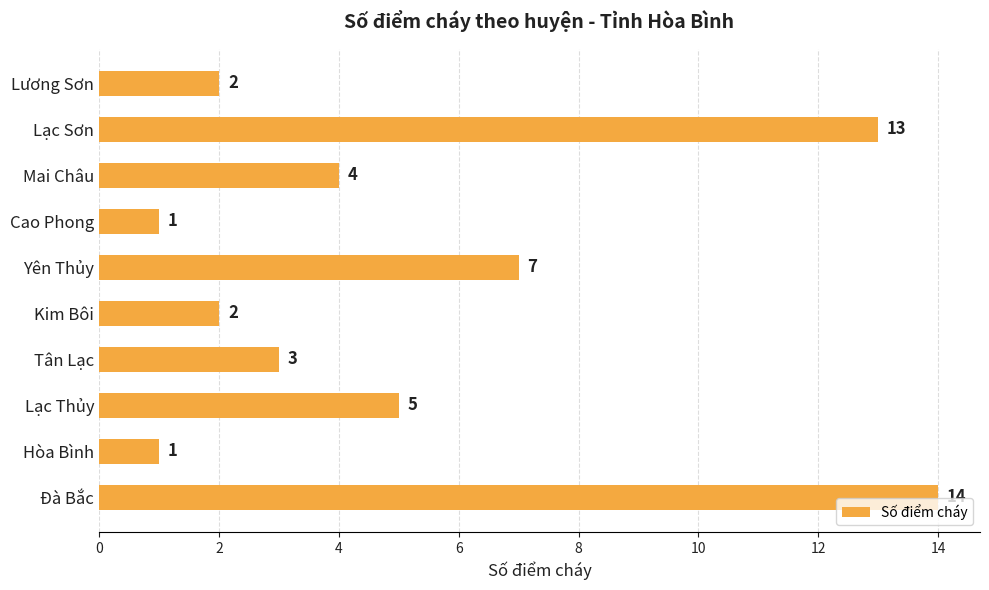

Between Tân Lạc and Cao Phong, which is larger?

Tân Lạc